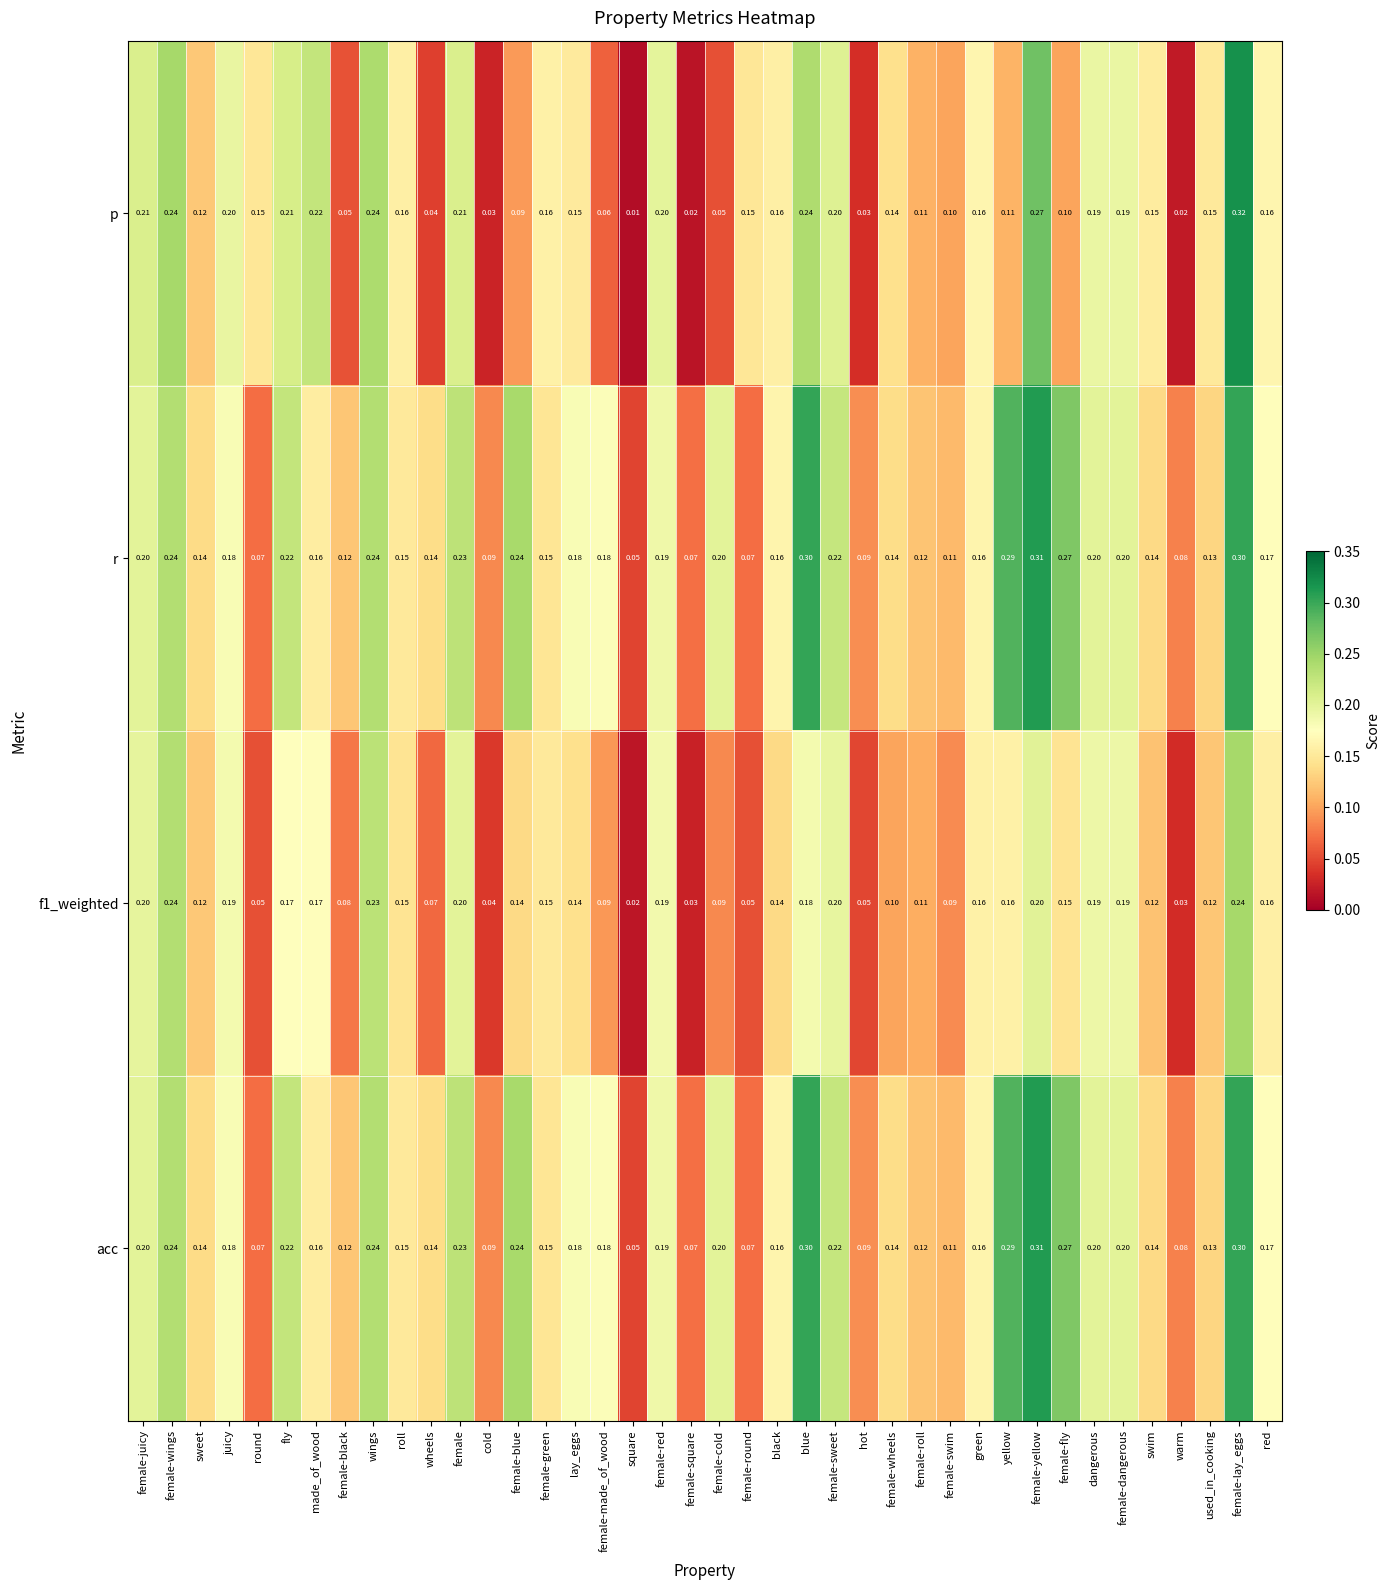

Which category has the lowest value across all series?

square